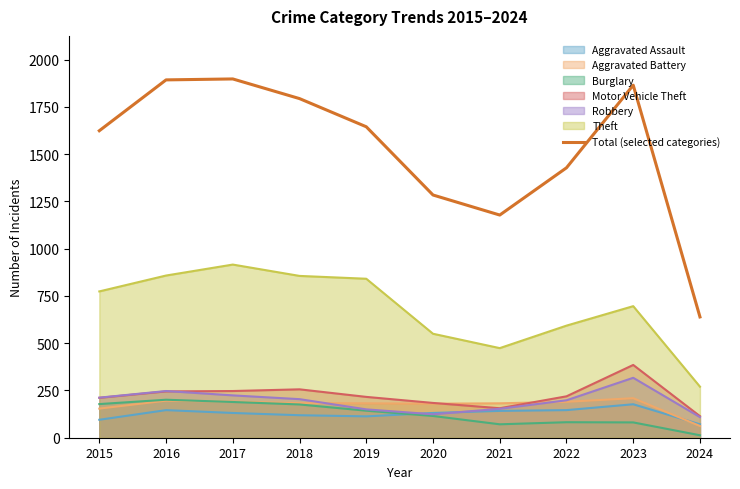

Rank the categories by value from lowest to highest.

2024, 2021, 2020, 2022, 2015, 2019, 2018, 2023, 2016, 2017